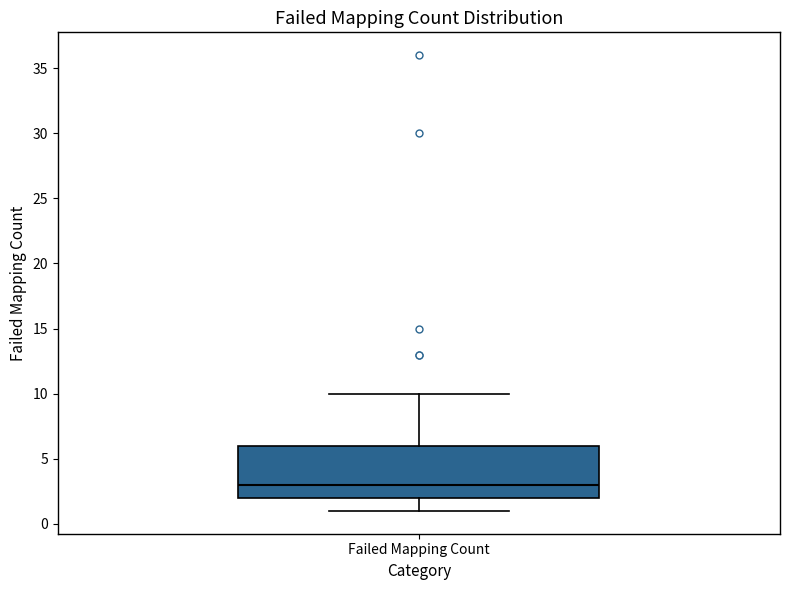

Read this box plot against the y-axis: the position of the median line, the range covered by the box, and the ends of both whiskers. The values are not printed on the chart, so give them approximately, as read against the axis.

median 3, box 2 to 6, whiskers 1 to 10